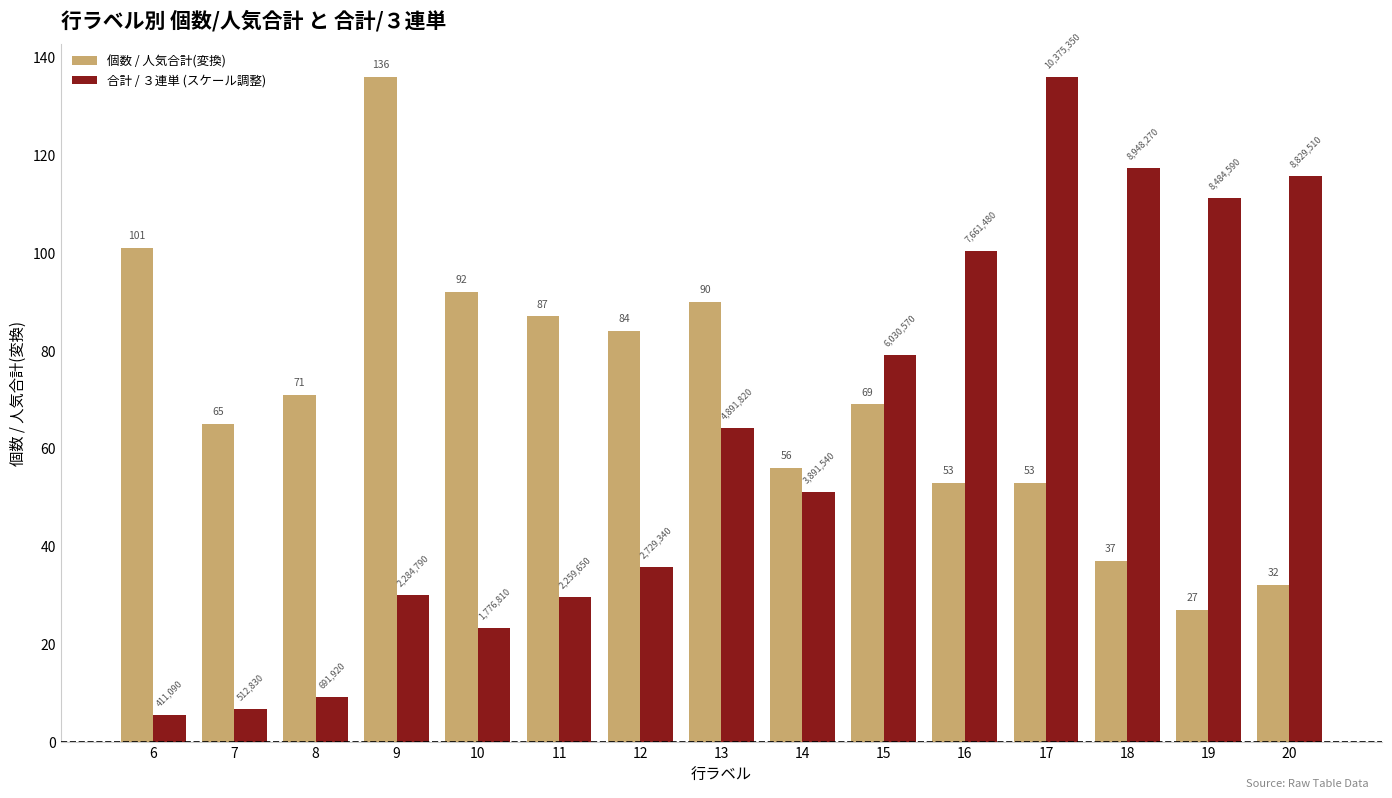

The 個数 / 人気合計(変換) series shows 80.8 at 16. True or false?

False